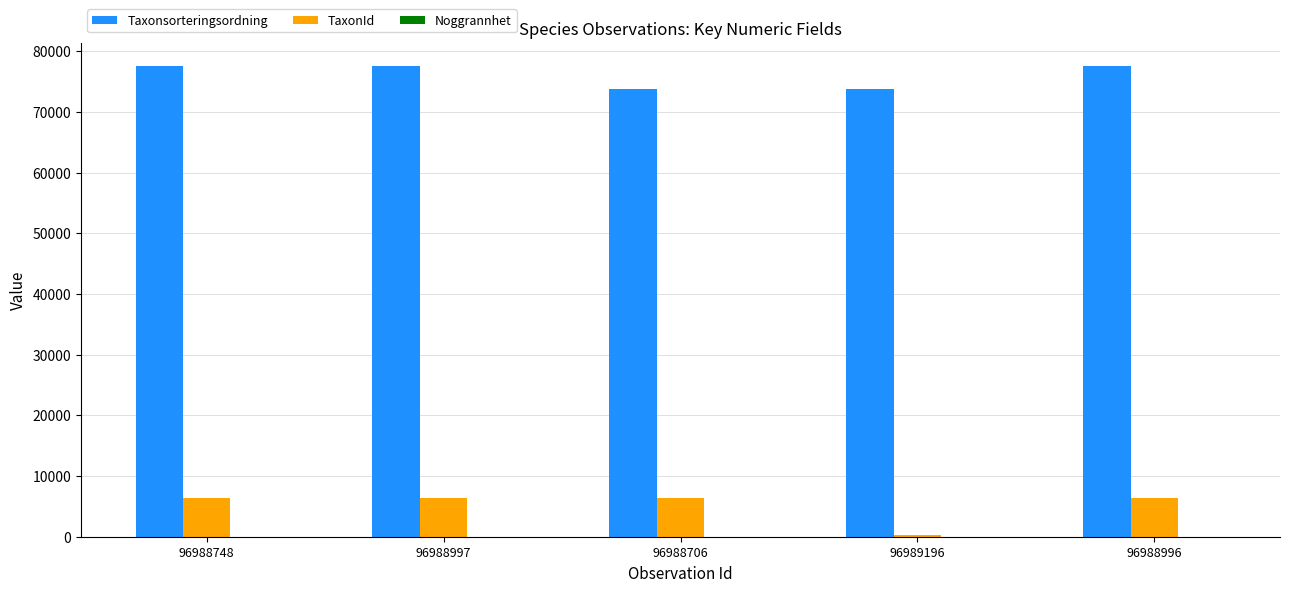

True or false: TaxonId has a value of 6425 at 96988748.

True